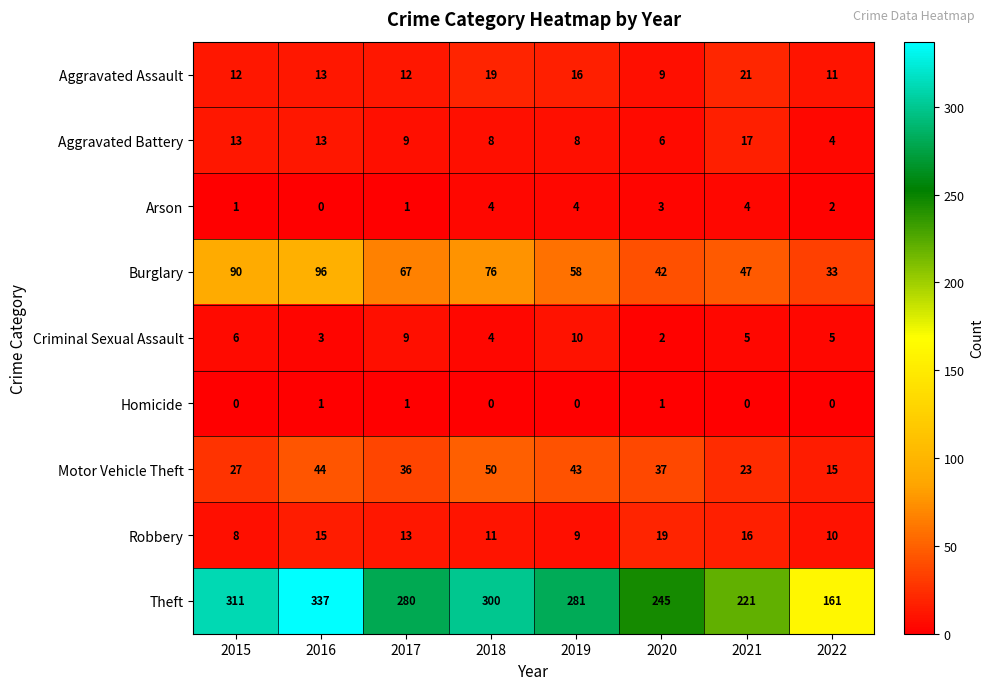

The Arson series shows 0 at 2016. True or false?

True